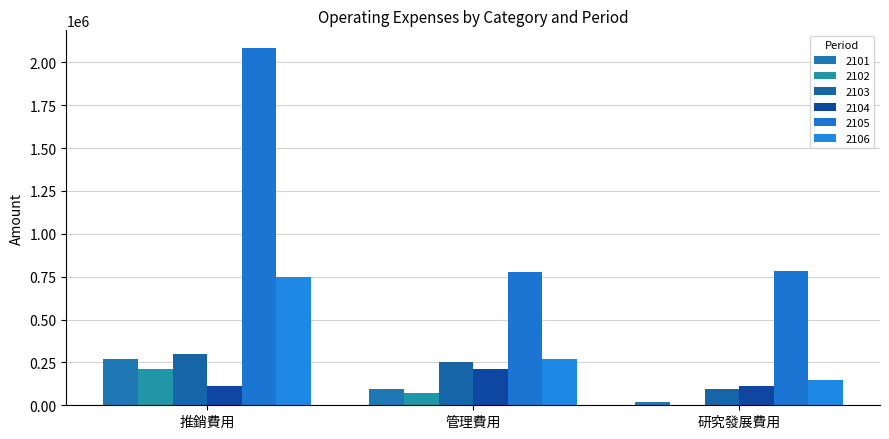

The value of 2105 at 推銷費用 is 2083004. True or false?

True